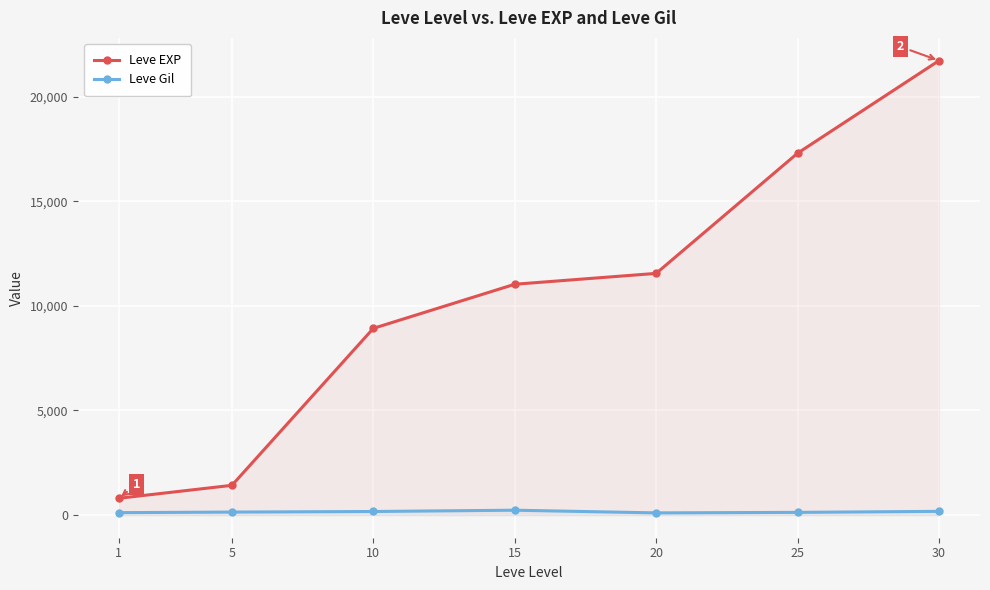

True or false: Leve EXP has more than 2 interior local peaks.

False